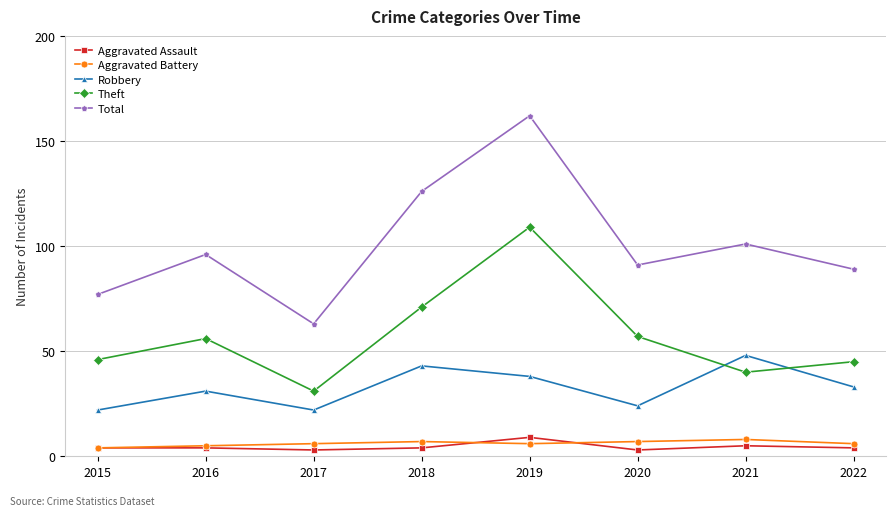

Reading left to right, transcribe all the data shown in this chart.

Aggravated Assault: 4	4	3	4	9	3	5	4
Aggravated Battery: 4	5	6	7	6	7	8	6
Robbery: 22	31	22	43	38	24	48	33
Theft: 46	56	31	71	109	57	40	45
Total: 77	96	63	126	162	91	101	89